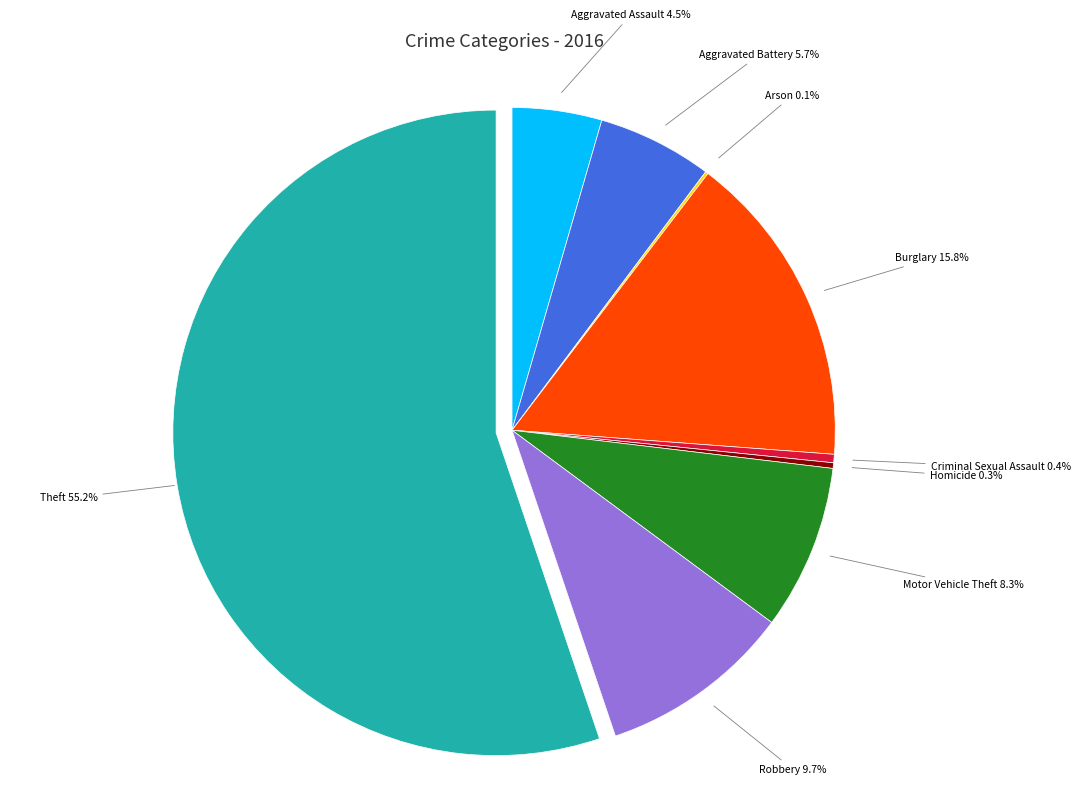

What percentage is the Burglary slice, to the nearest percent?

16%